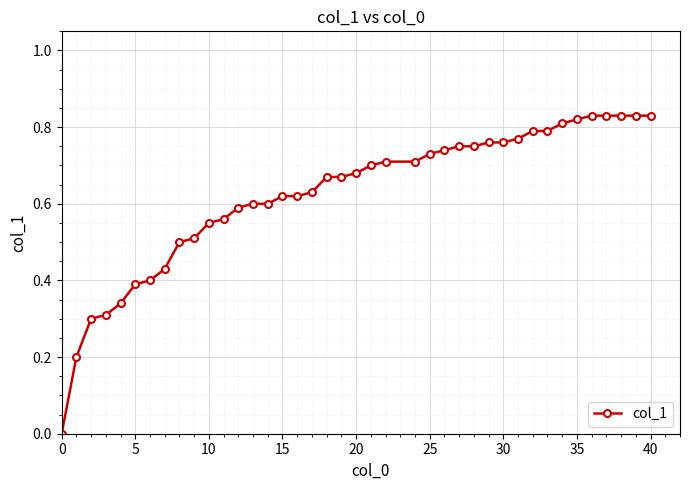

What is the sum of all values?

24.9